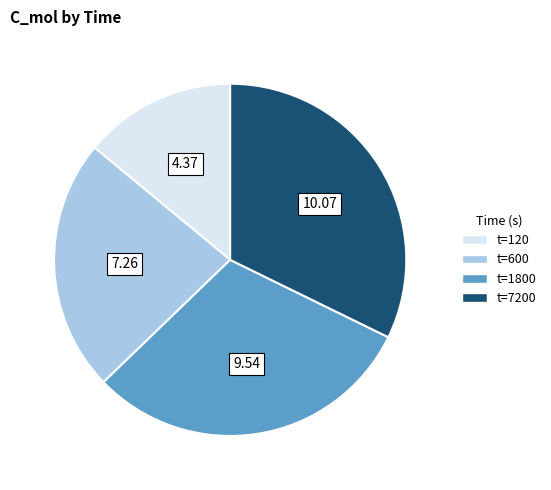

Is there any slice that represents more than half of the pie?

No